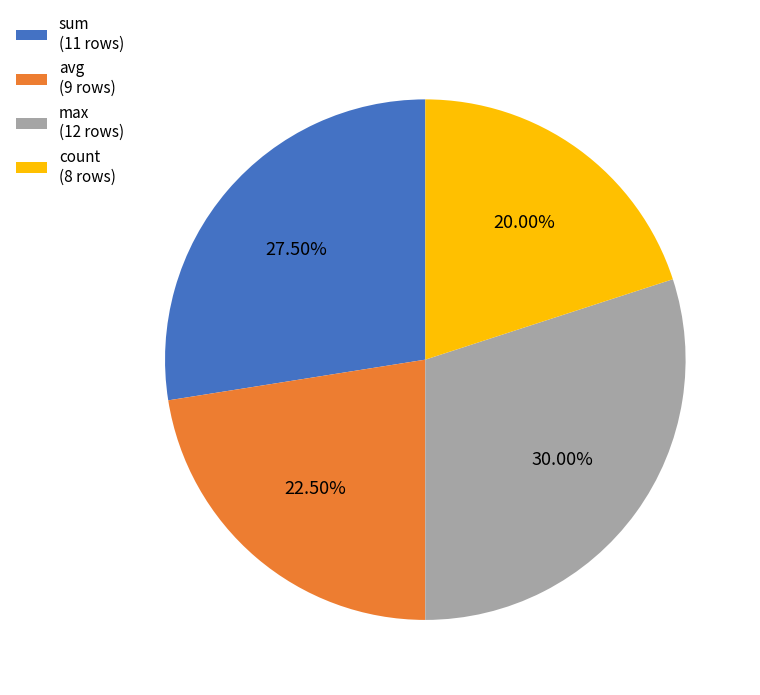

To the nearest percent, what is the average slice percentage?

25%